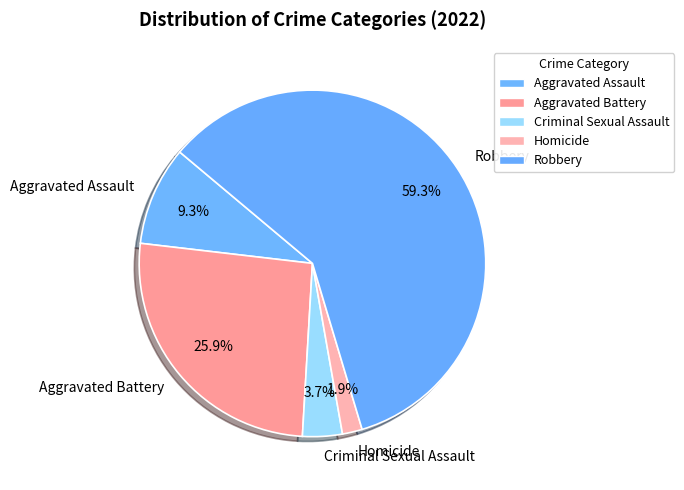

Between Criminal Sexual Assault and Homicide, which is larger?

Criminal Sexual Assault